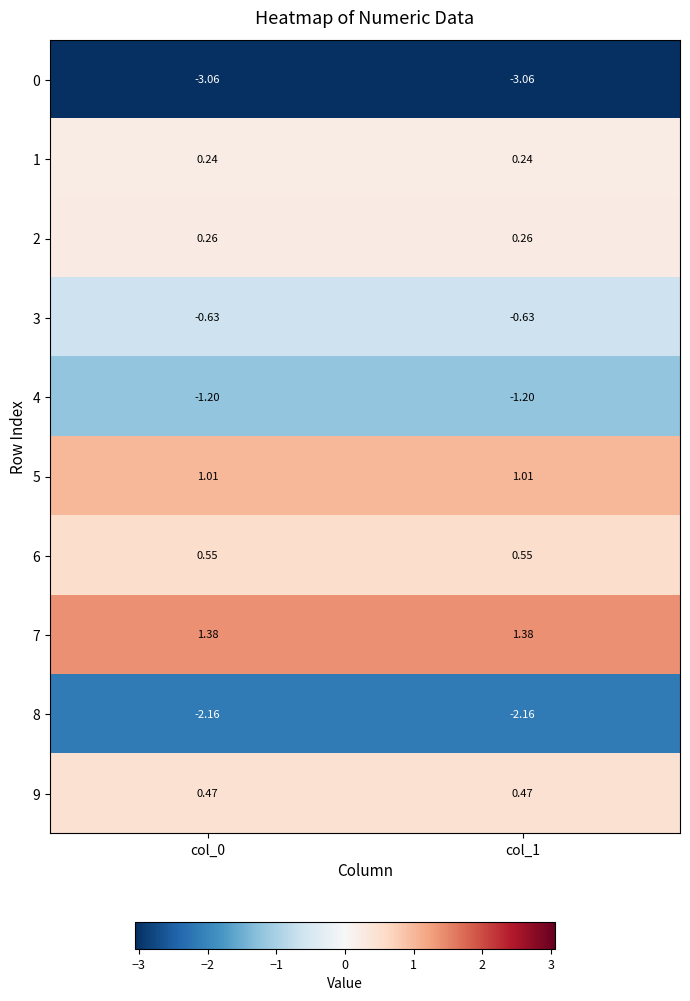

Count the number of data series in this chart.

10